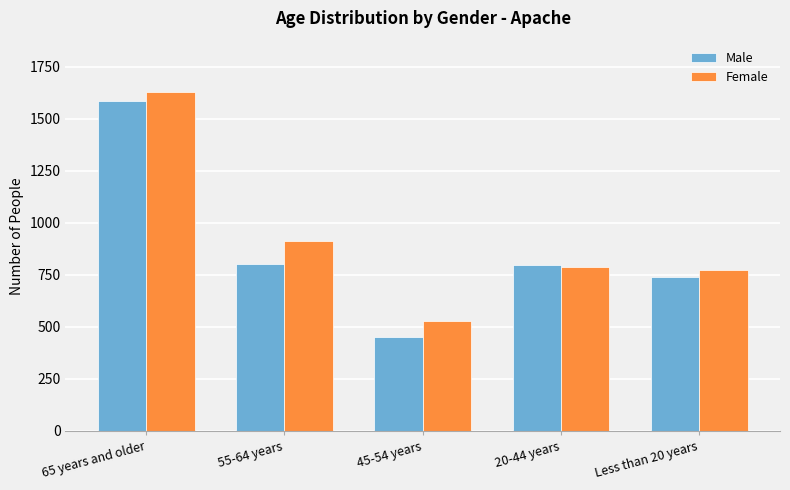

Where is Female nearest to the value 1079?

55-64 years